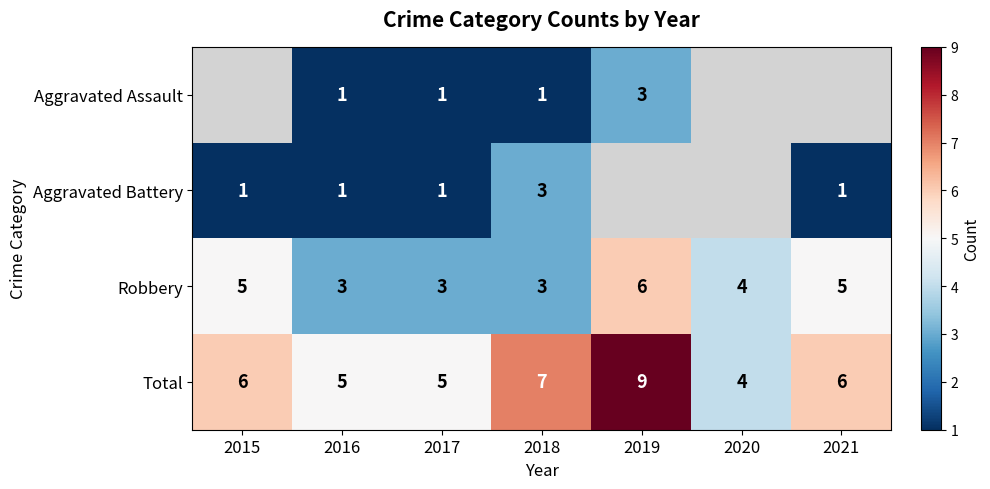

Is the value of Aggravated Battery at 2018 greater than the value of Robbery at 2015?

No